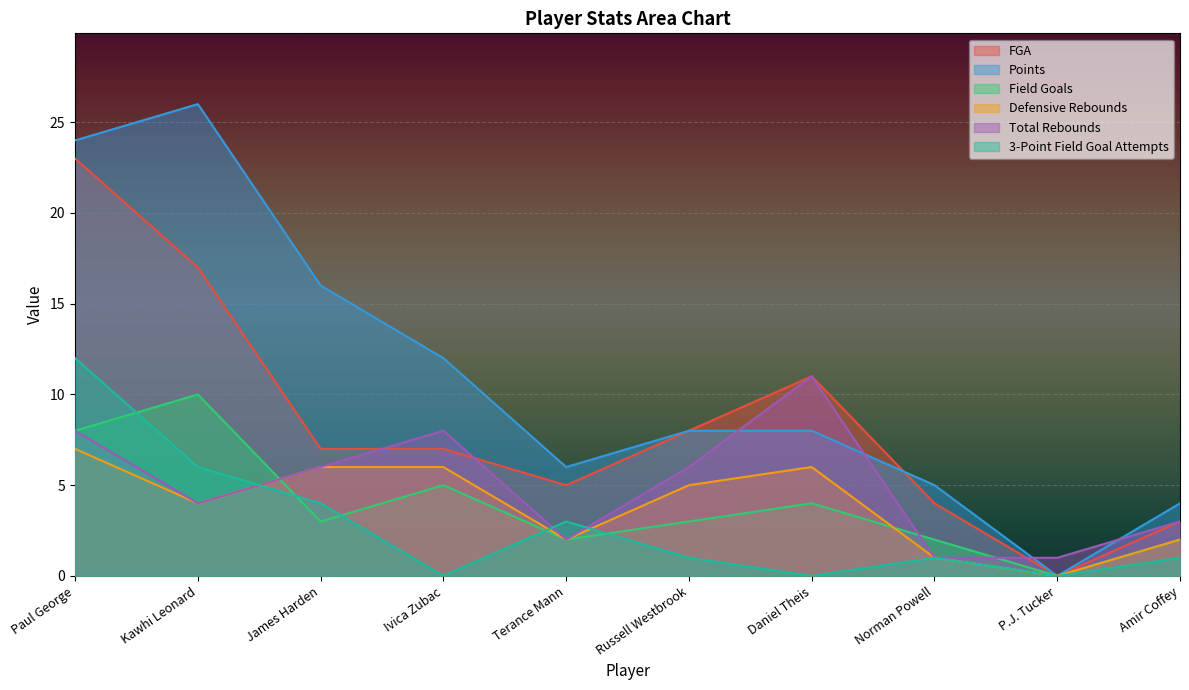

Reading right to left, list all the values displayed in this chart.

FGA: Amir Coffey=3	P.J. Tucker=0	Norman Powell=4	Daniel Theis=11	Russell Westbrook=8	Terance Mann=5	Ivica Zubac=7	James Harden=7	Kawhi Leonard=17	Paul George=23
Points: Amir Coffey=4	P.J. Tucker=0	Norman Powell=5	Daniel Theis=8	Russell Westbrook=8	Terance Mann=6	Ivica Zubac=12	James Harden=16	Kawhi Leonard=26	Paul George=24
Field Goals: Amir Coffey=2	P.J. Tucker=0	Norman Powell=2	Daniel Theis=4	Russell Westbrook=3	Terance Mann=2	Ivica Zubac=5	James Harden=3	Kawhi Leonard=10	Paul George=8
Defensive Rebounds: Amir Coffey=2	P.J. Tucker=0	Norman Powell=1	Daniel Theis=6	Russell Westbrook=5	Terance Mann=2	Ivica Zubac=6	James Harden=6	Kawhi Leonard=4	Paul George=7
Total Rebounds: Amir Coffey=3	P.J. Tucker=1	Norman Powell=1	Daniel Theis=11	Russell Westbrook=6	Terance Mann=2	Ivica Zubac=8	James Harden=6	Kawhi Leonard=4	Paul George=8
3-Point Field Goal Attempts: Amir Coffey=1	P.J. Tucker=0	Norman Powell=1	Daniel Theis=0	Russell Westbrook=1	Terance Mann=3	Ivica Zubac=0	James Harden=4	Kawhi Leonard=6	Paul George=12